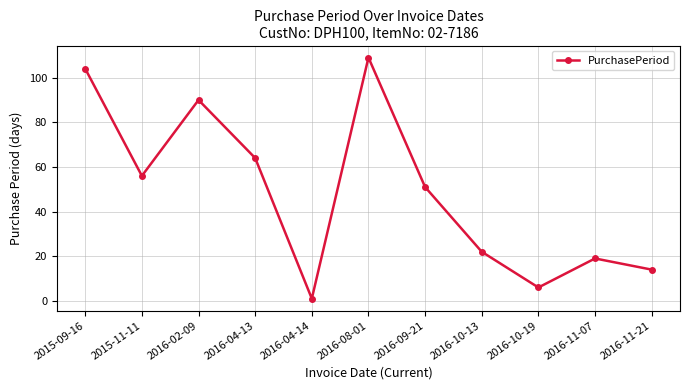

Rank the categories by value from highest to lowest.

2016-08-01, 2015-09-16, 2016-02-09, 2016-04-13, 2015-11-11, 2016-09-21, 2016-10-13, 2016-11-07, 2016-11-21, 2016-10-19, 2016-04-14